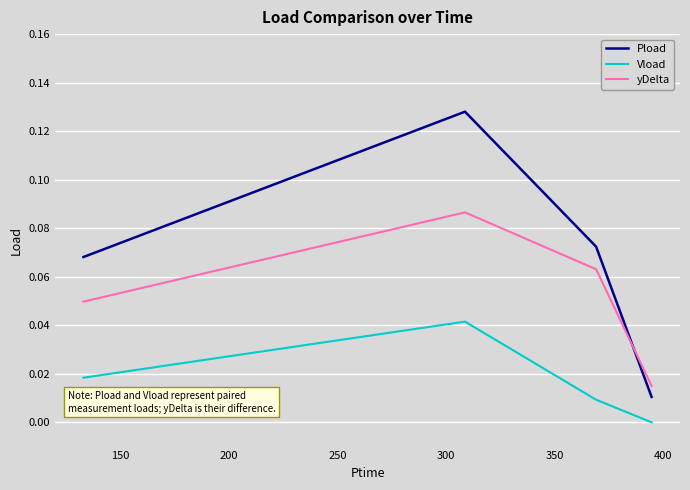

Rank the series by their maximum value, from highest to lowest.

Pload, yDelta, Vload